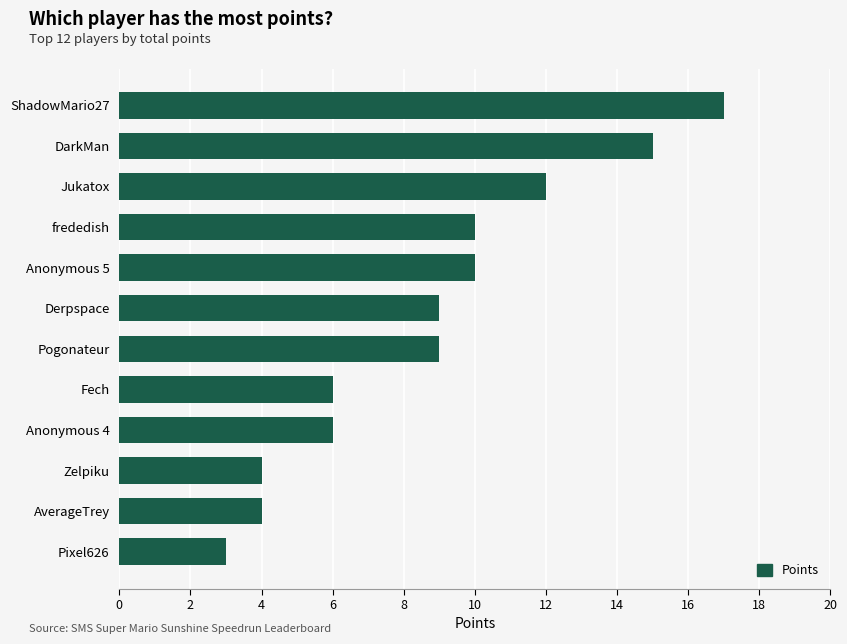

Reading bottom to top, list all the values displayed in this chart.

3	4	4	6	6	9	9	10	10	12	15	17